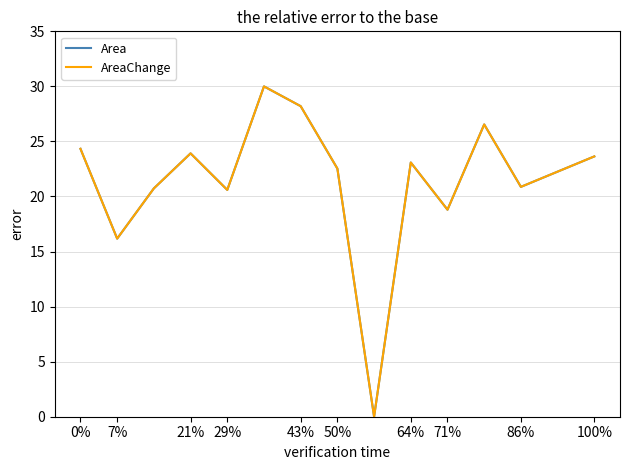

Does the chart have visible grid lines?

Yes